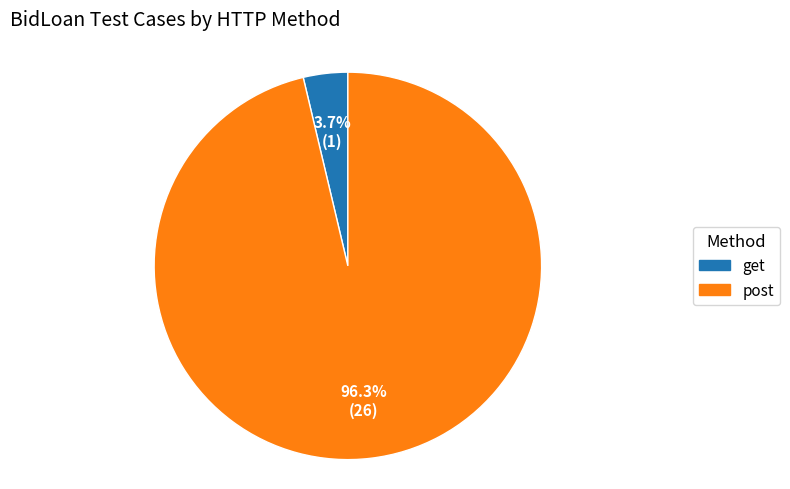

Rank the categories by value from lowest to highest.

get, post